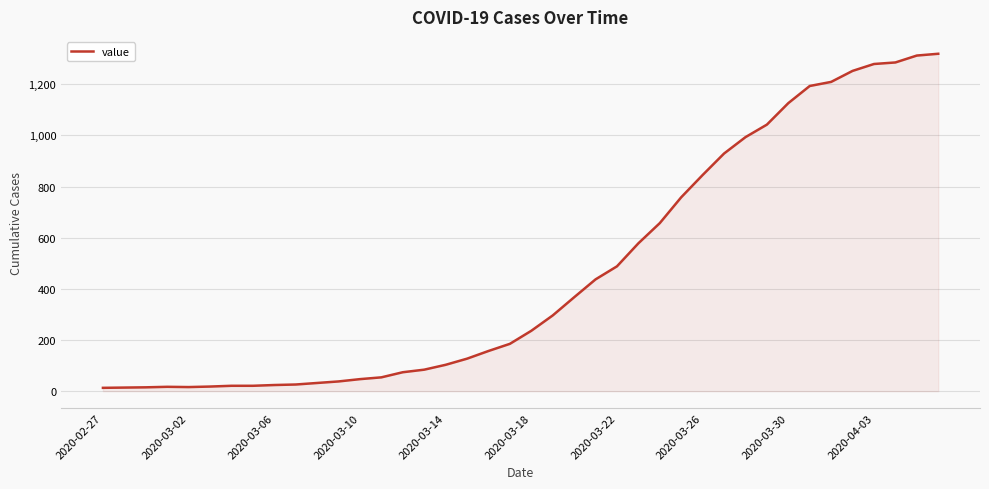

How many series are shown in this chart?

1